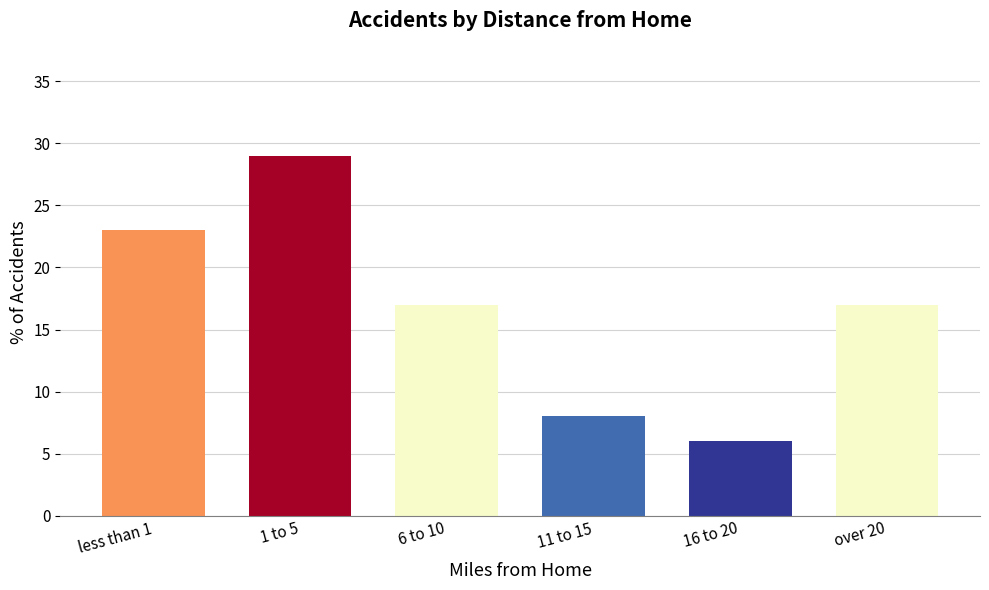

What is the approximate value at less than 1?

23